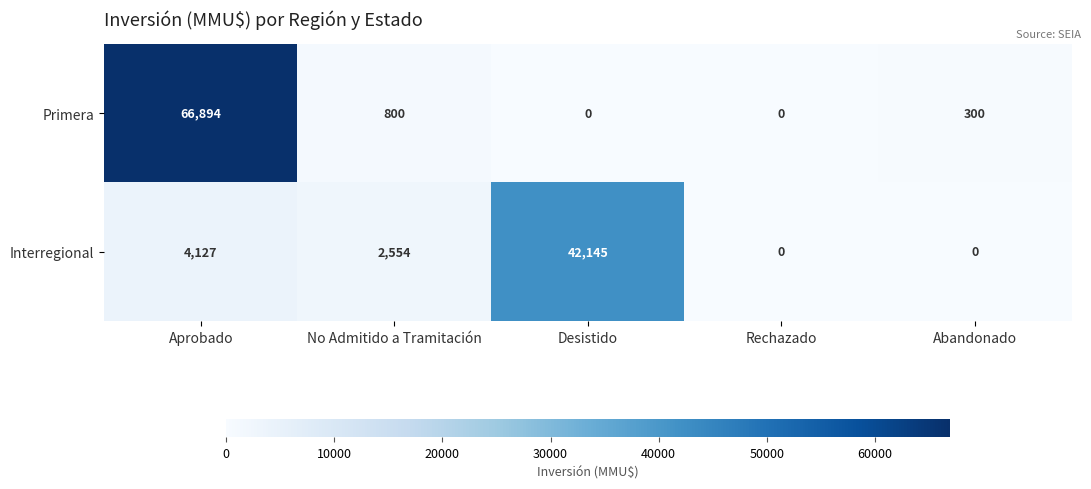

What is the maximum value for Primera?

66894